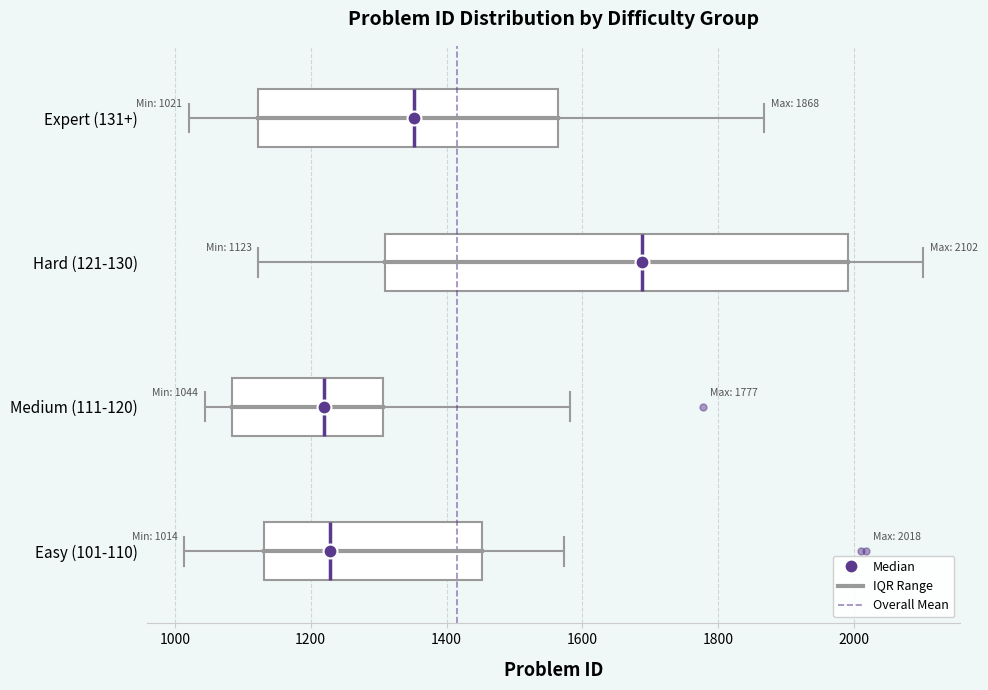

Which box's median line is the furthest to the right?

Hard (121-130)